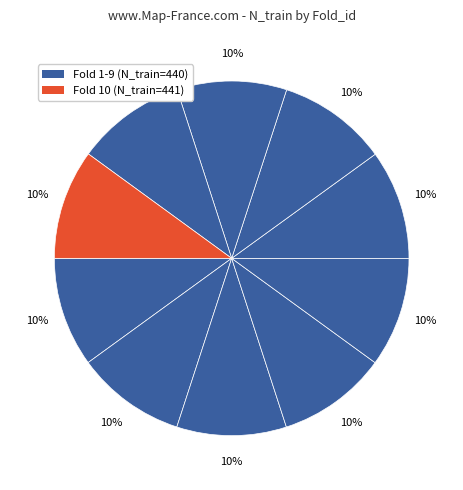

How many segments does this pie chart have?

10